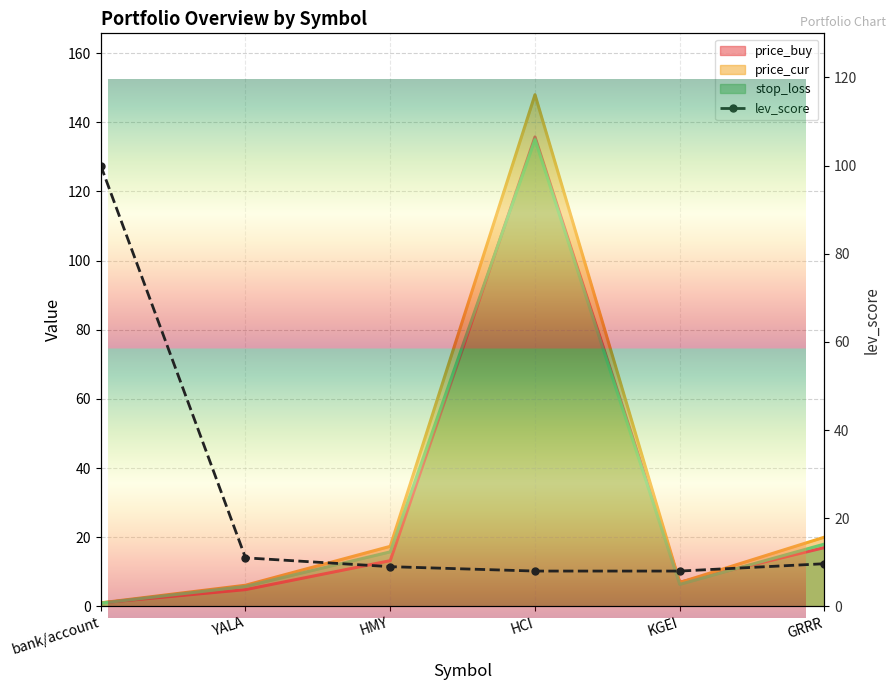

What position from the left is YALA?

2